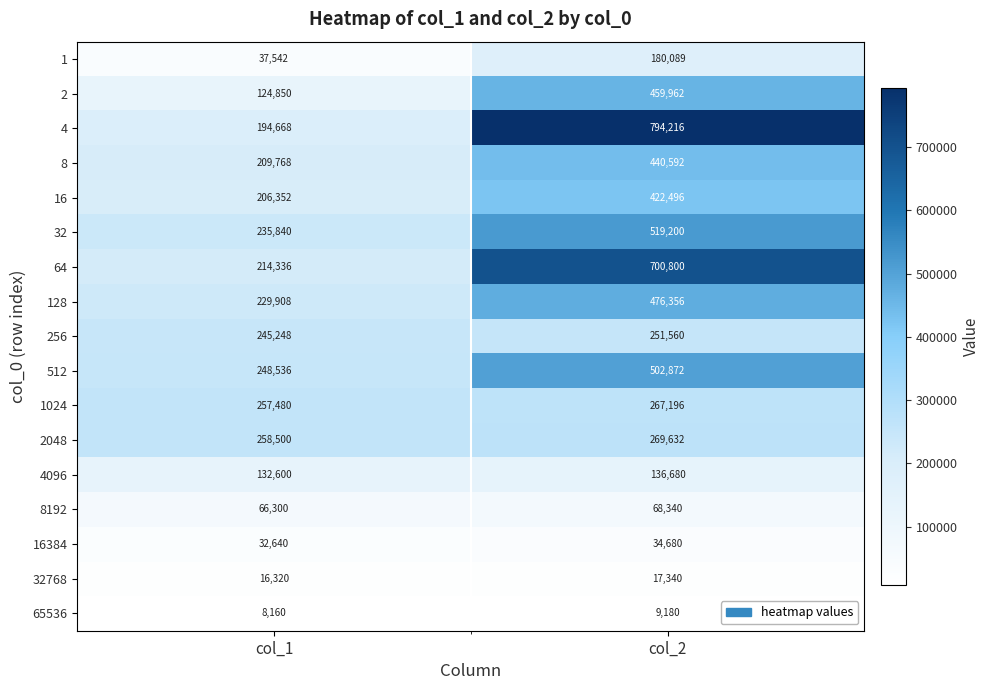

What is the difference between the highest and lowest values at col_1?

250340